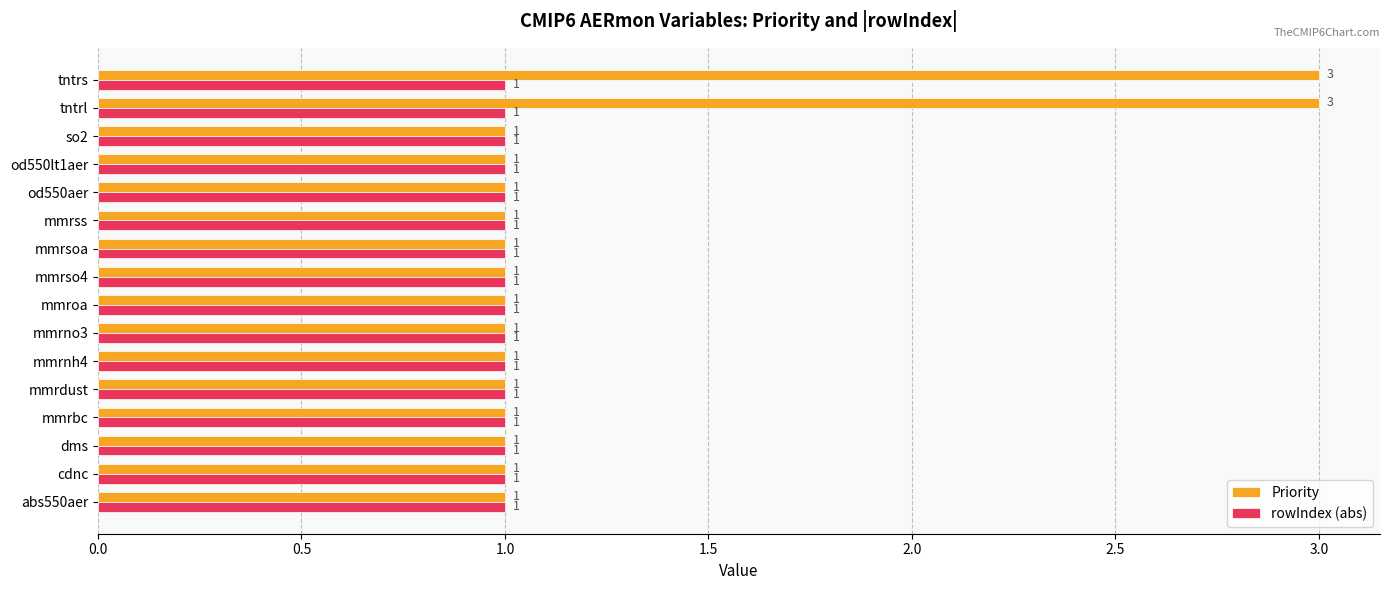

At how many categories does at least one series exceed 2?

2